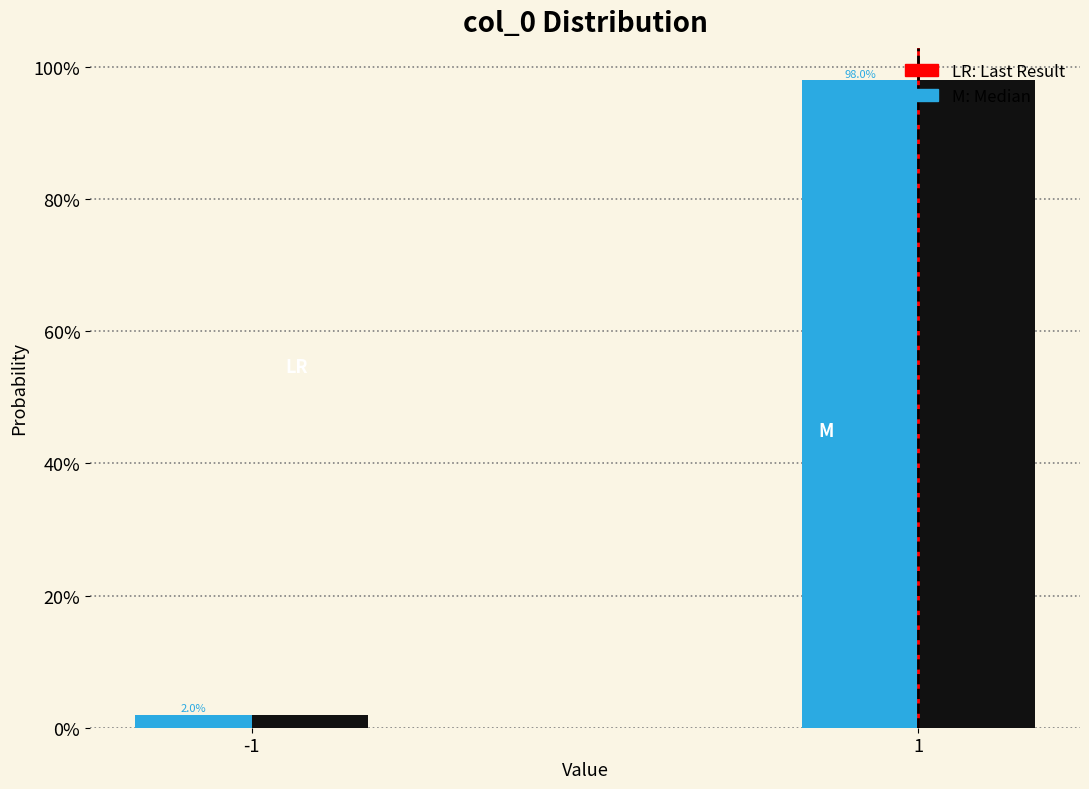

Are the bars grouped side by side (vs. stacked)?

Yes